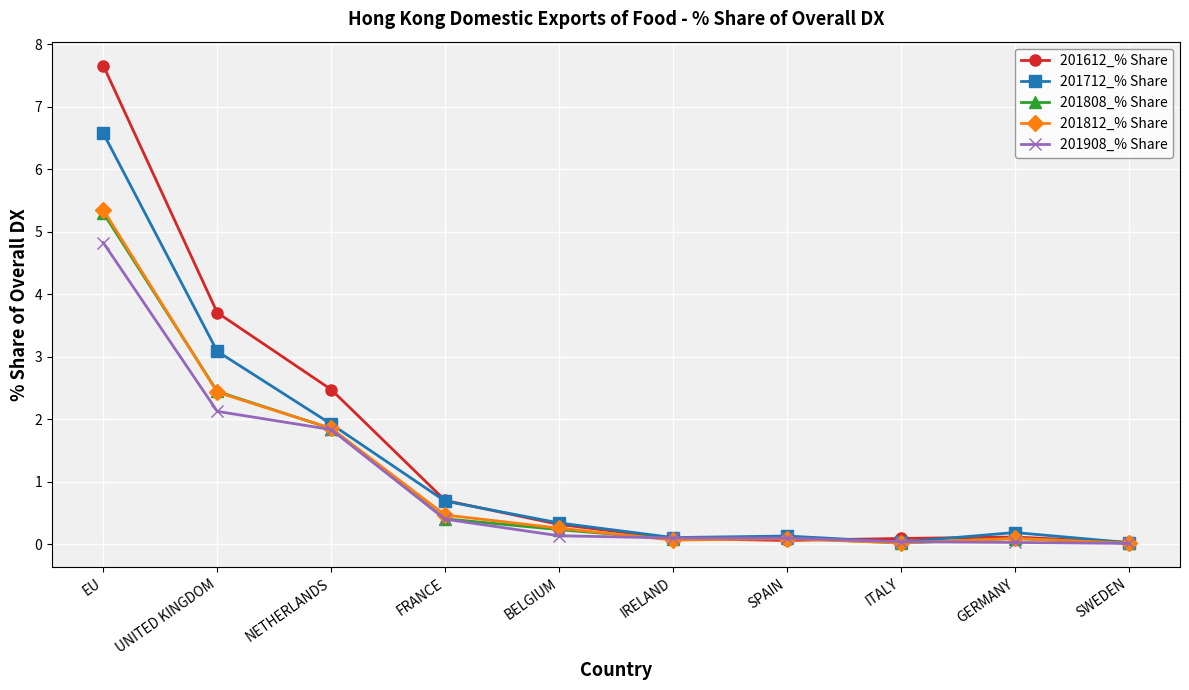

What is the value of the 201908_% Share point at the 6th from the left?

0.1